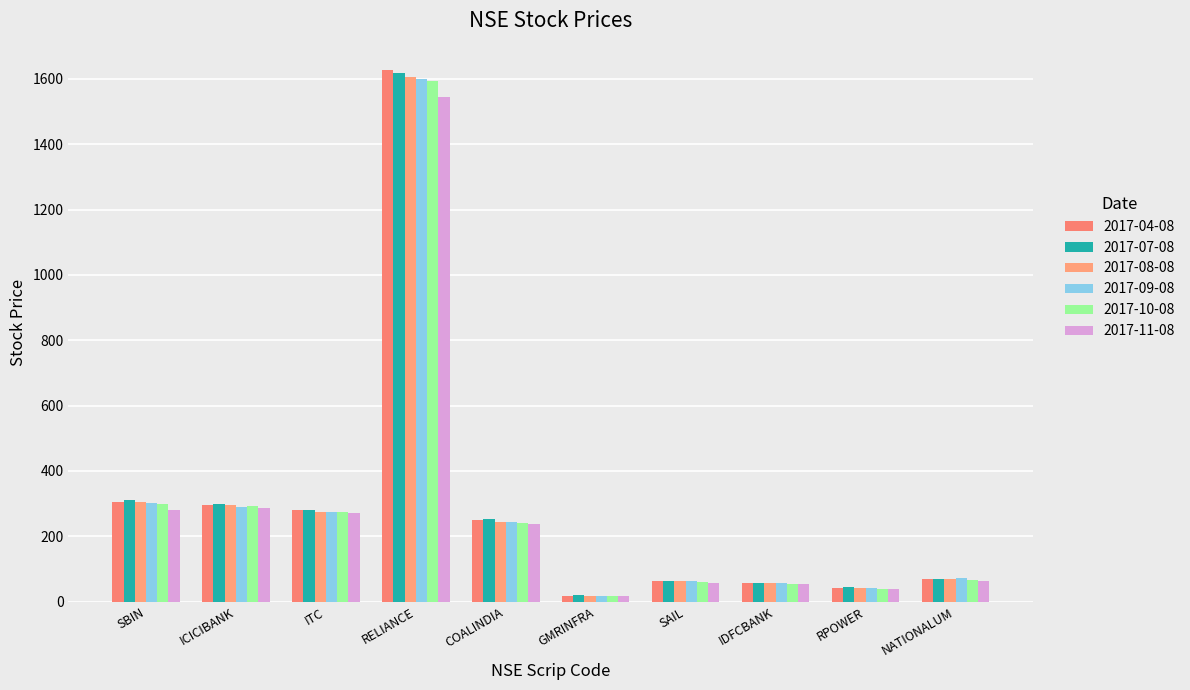

Is the value of 2017-09-08 at NATIONALUM greater than the value of 2017-08-08 at RELIANCE?

No